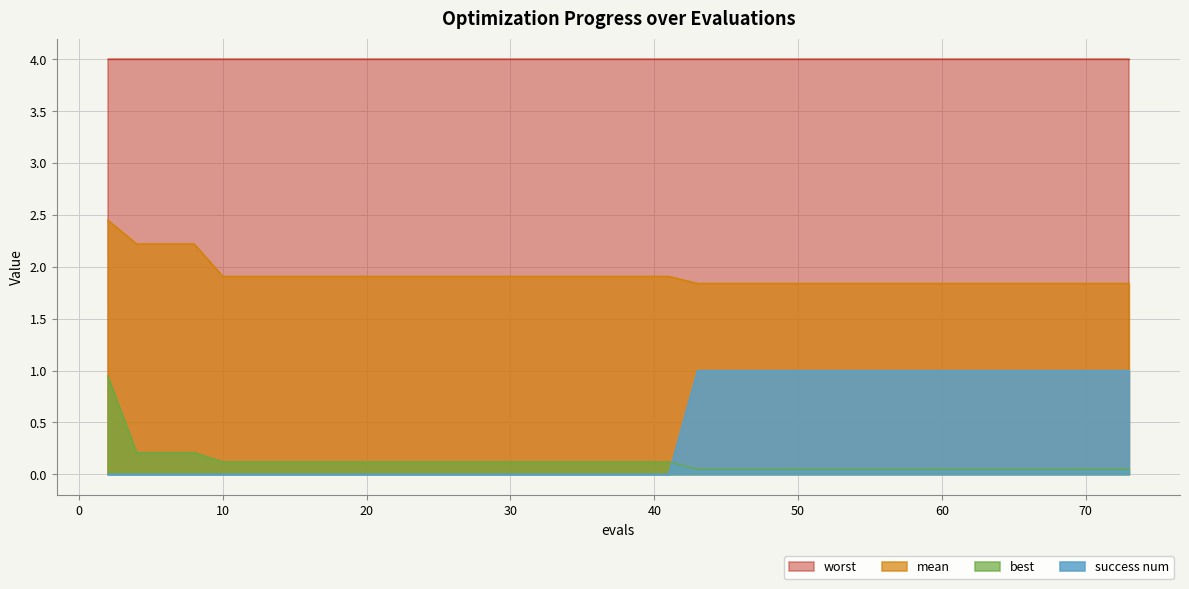

The value of mean at 20 is 1.9. True or false?

True